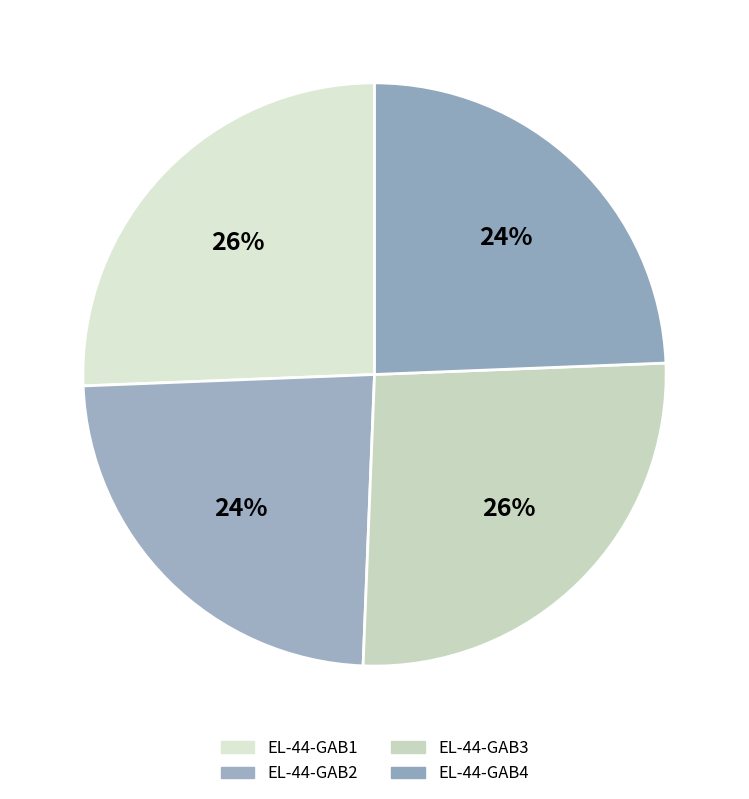

True or false: EL-44-GAB3 accounts for 26% of the total.

True